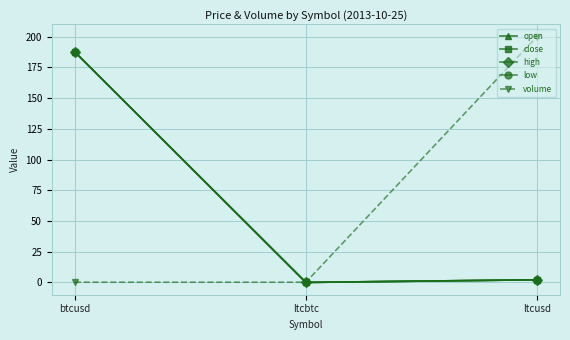

Is this an area chart (filled region under the line)?

No